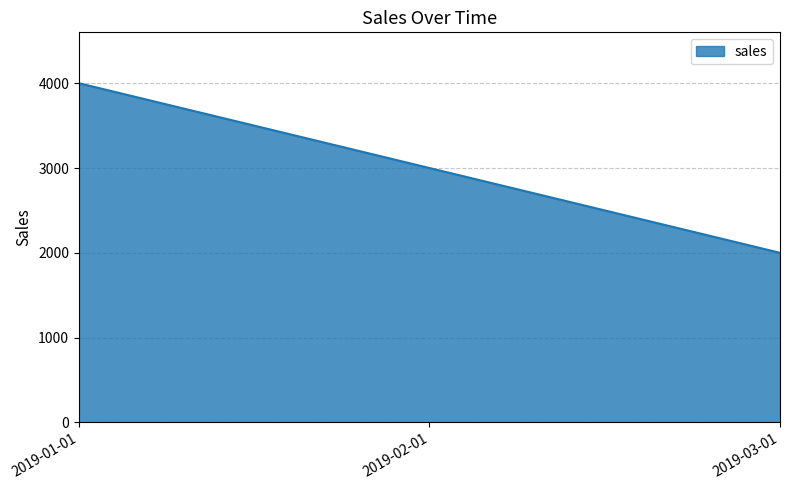

Reading right to left, list all the values displayed in this chart.

2019-03-01=2000	2019-02-01=3000	2019-01-01=4000